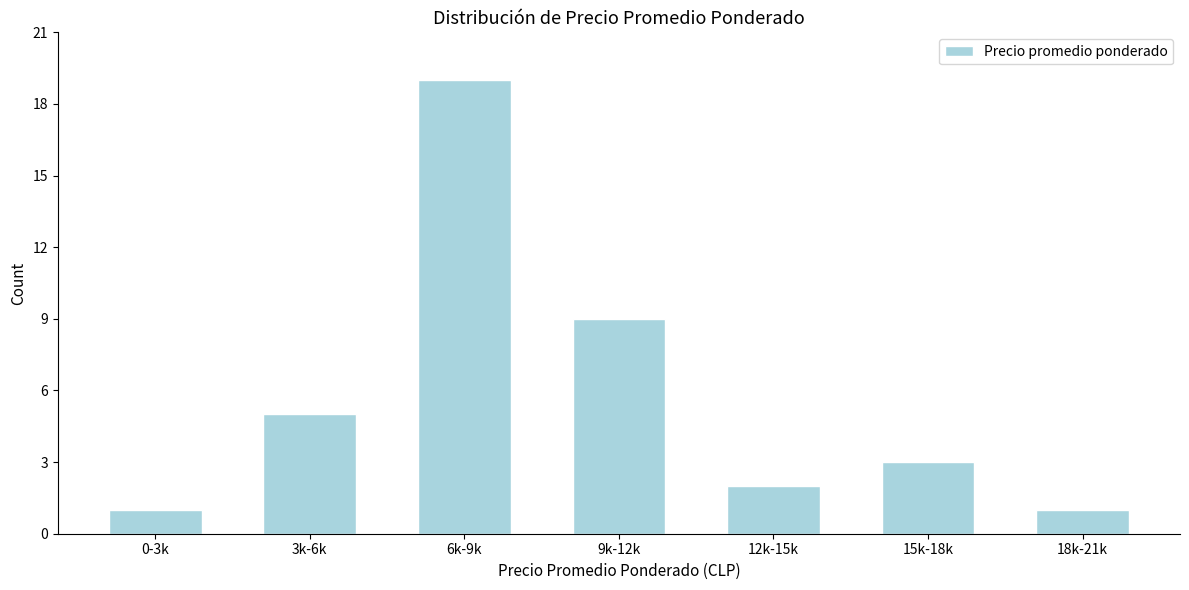

Reading left to right, transcribe all the data shown in this chart.

1	5	19	9	2	3	1